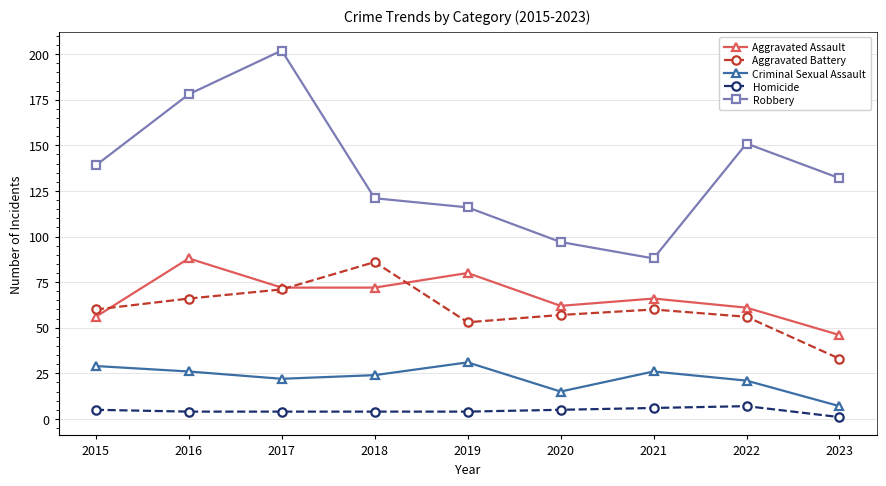

The value of Criminal Sexual Assault at 2016 is 6. True or false?

False